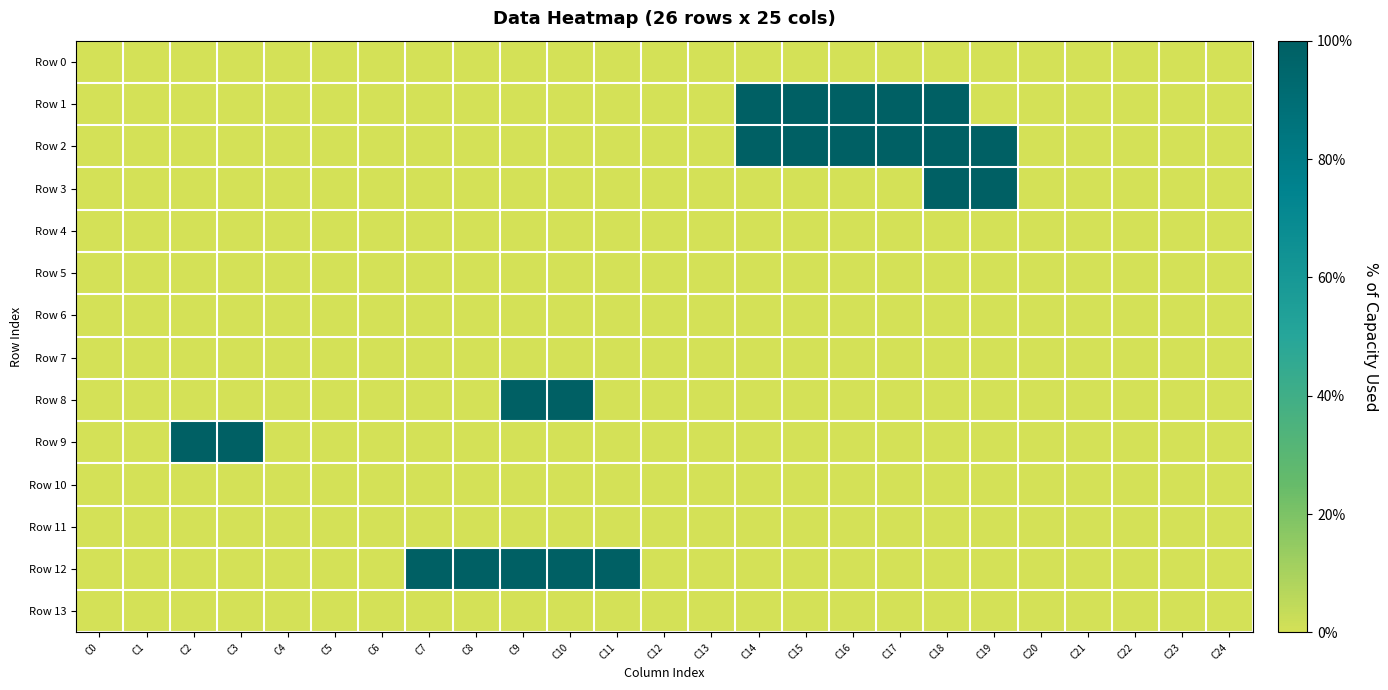

Between C11 and C24, which is larger?

C11